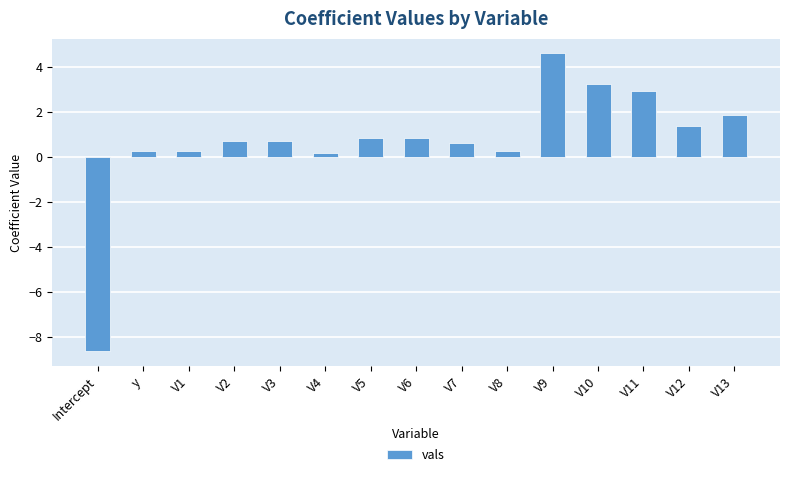

How many series are shown in this chart?

1